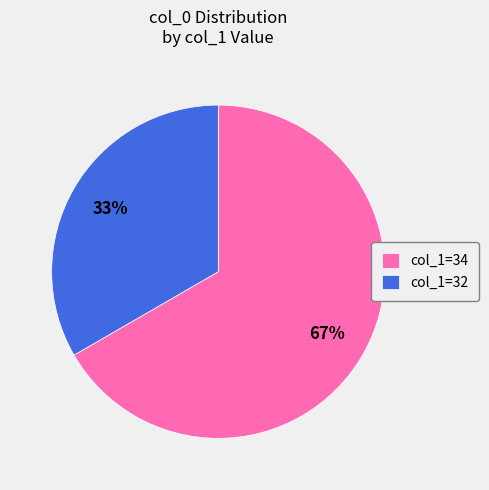

Which has a higher value, col_1=34 or col_1=32?

col_1=34